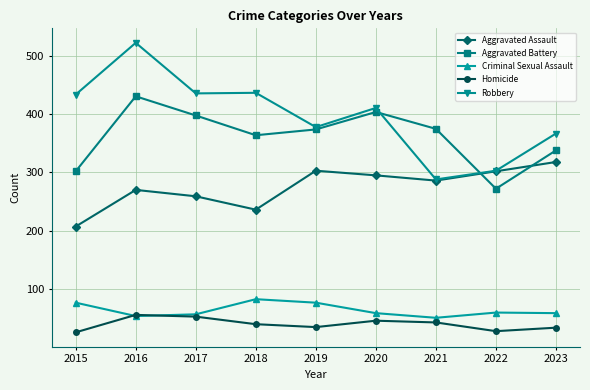

True or false: Aggravated Assault has a value of 303 at 2019.

True